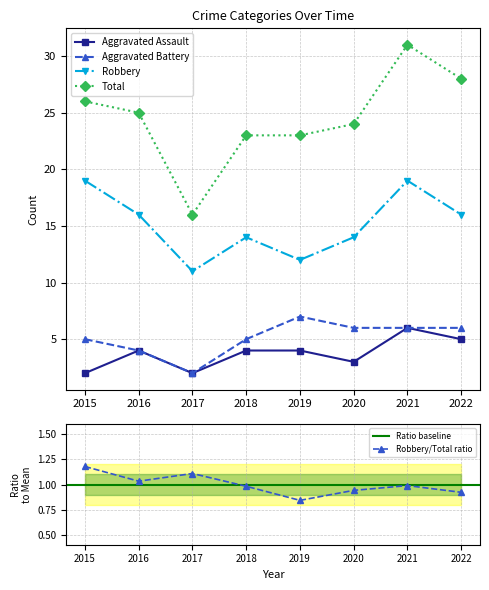

Which series has the largest total across all categories?

Total